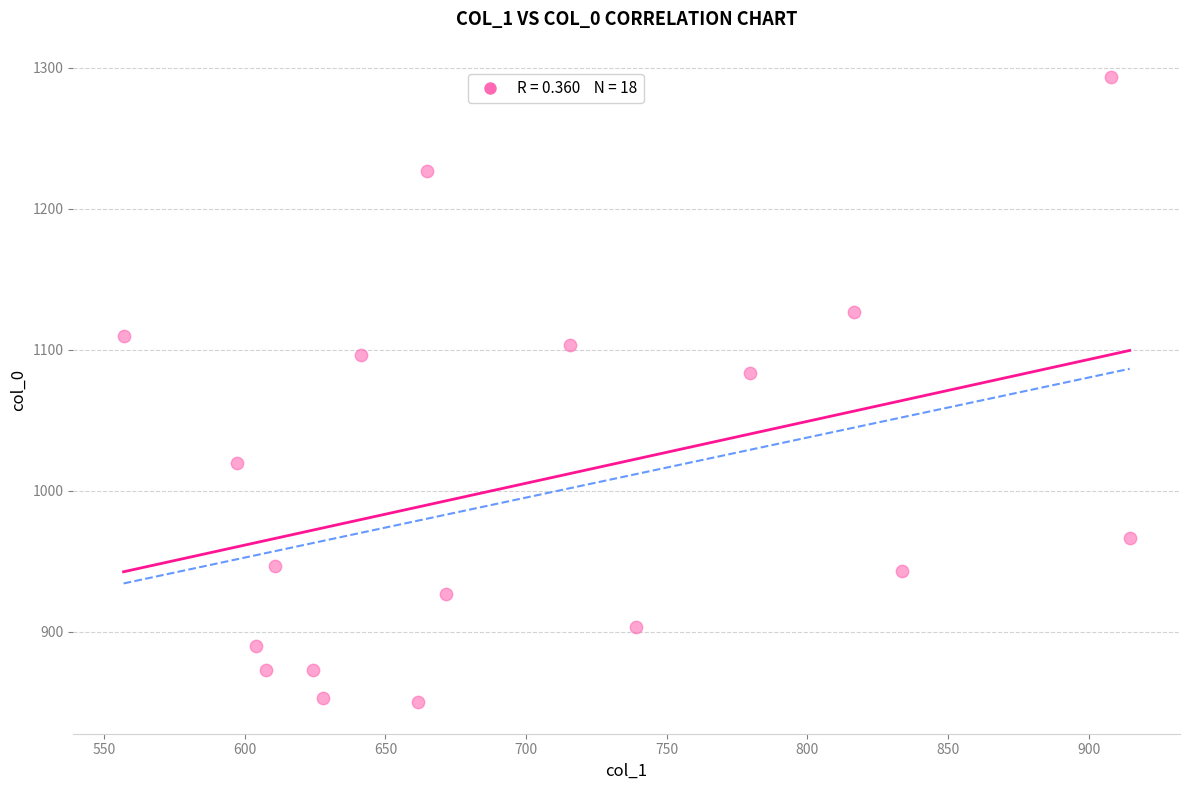

What is the range of X values (max minus min)?

357.8